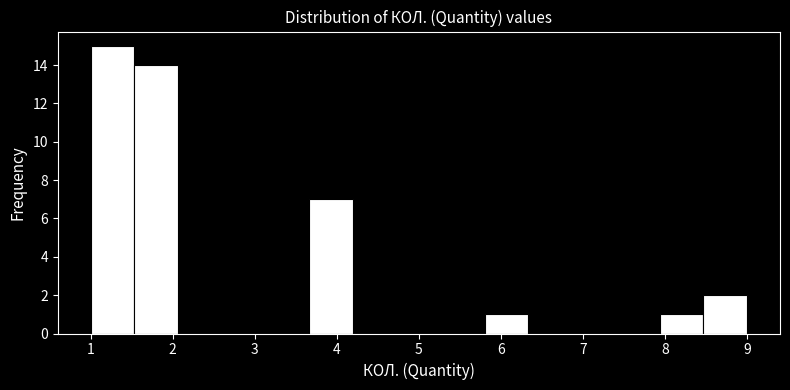

What is the height of the bar covering 1.5 to 2.1 on the x-axis? Neither the bar edges nor the heights are printed on the chart, so give them approximately, as read against the axes.

14